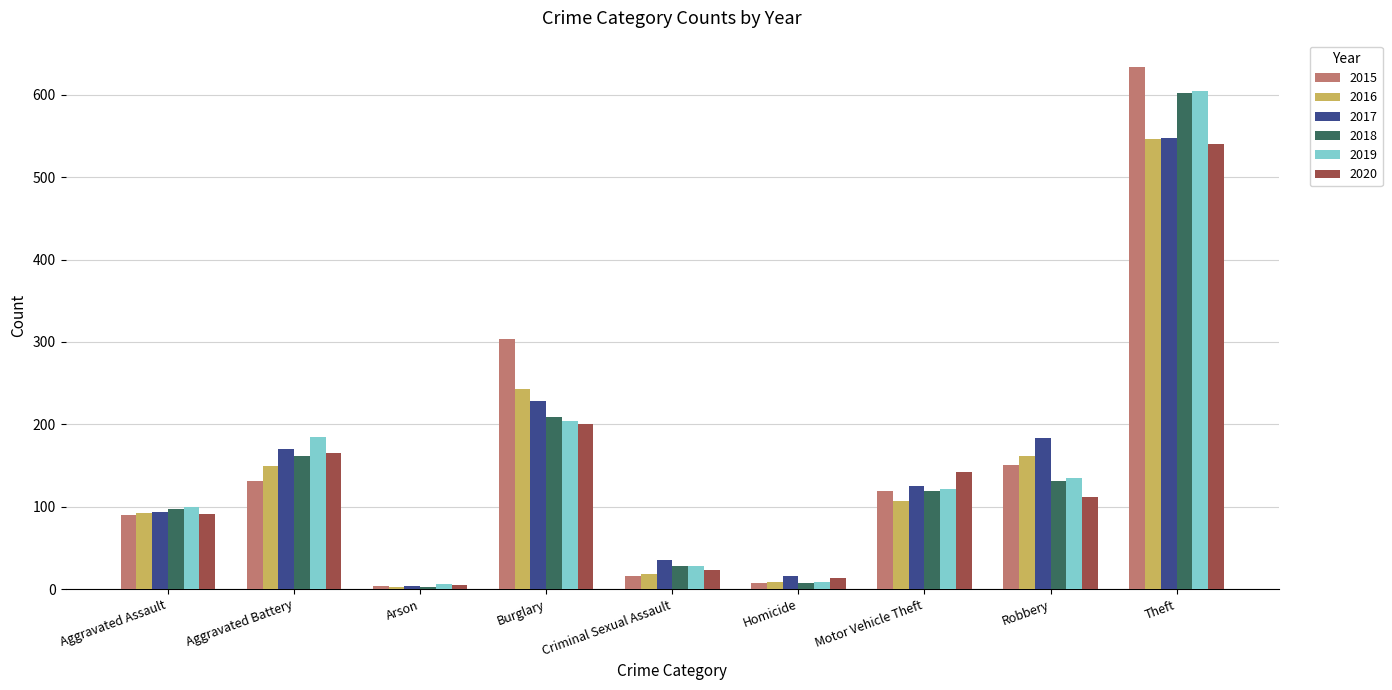

What position from the left is Robbery?

8